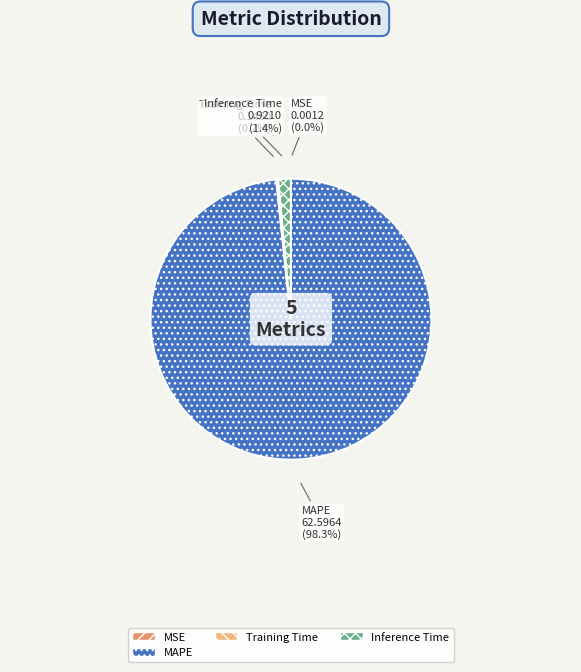

Does any single category account for the majority?

Yes